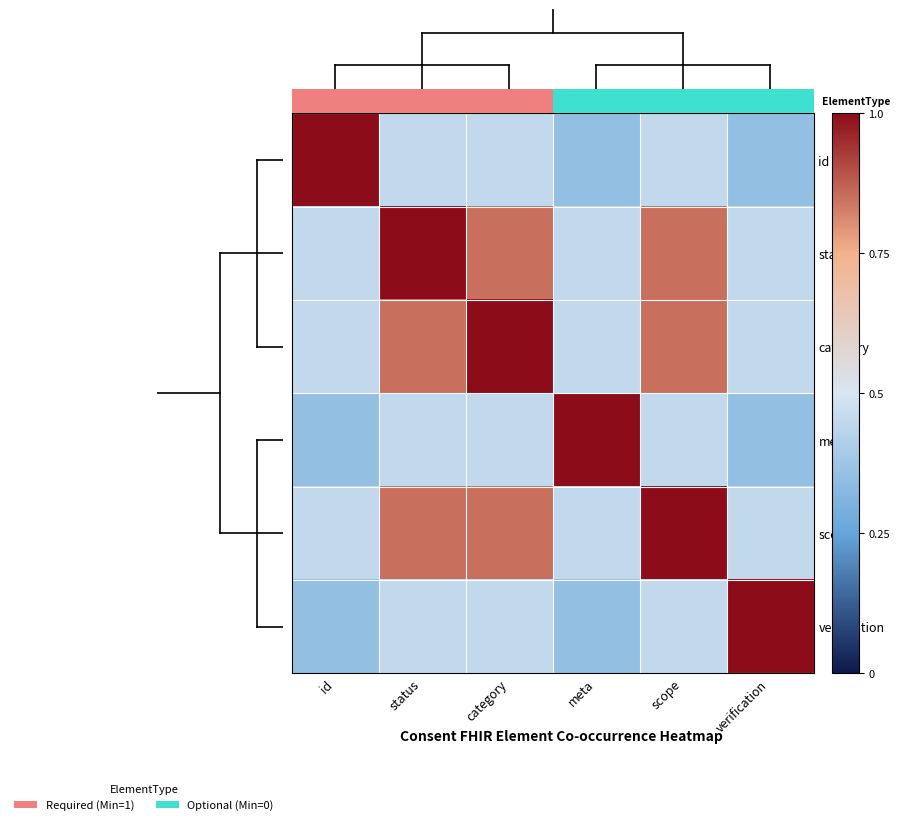

Is the value of verification at id greater than the value of scope at status?

No